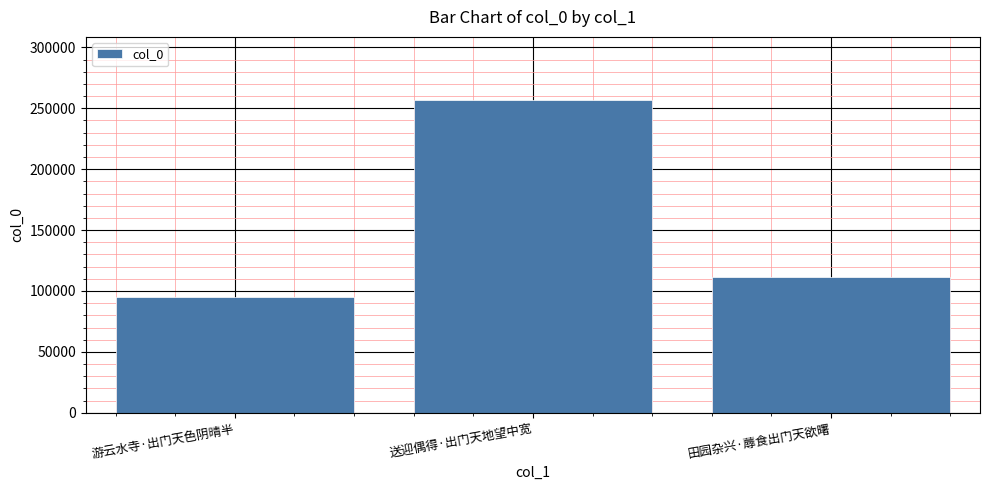

List the labels in order of value, smallest first.

游云水寺·出门天色阴晴半, 田园杂兴·蓐食出门天欲曙, 送迎偶得·出门天地望中宽